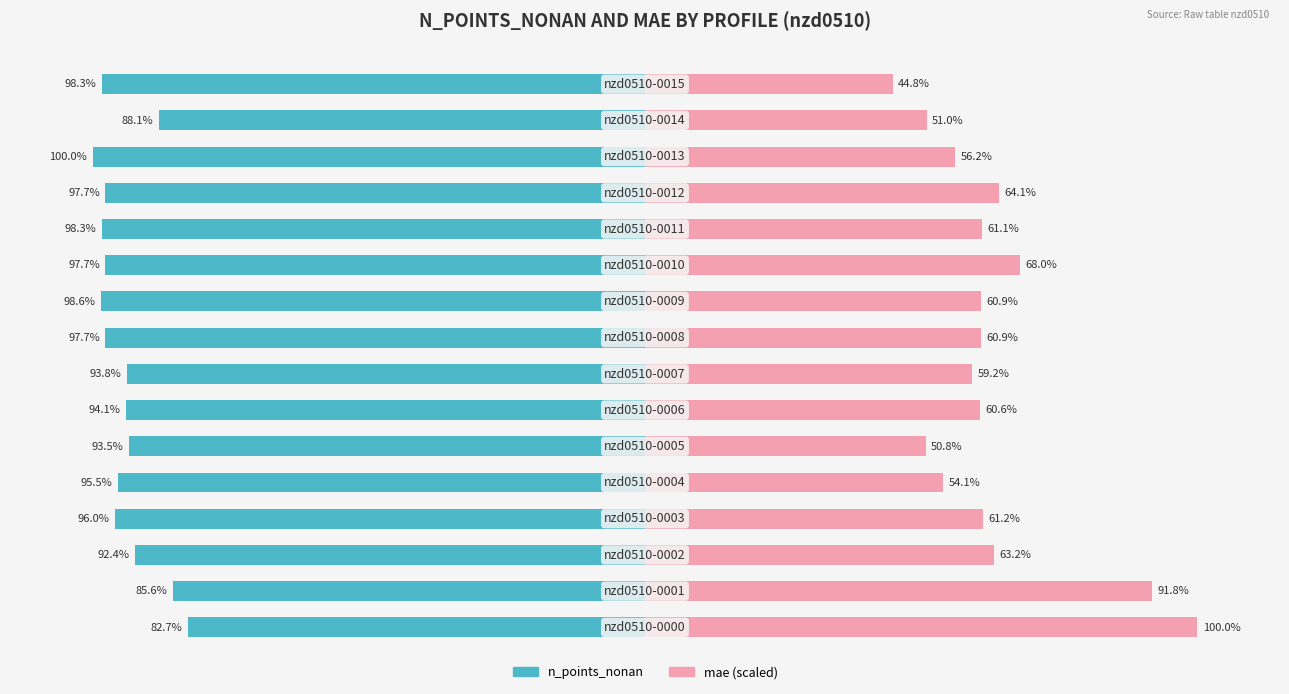

What is the value of the mae bar at the 2nd from the left?

91.8